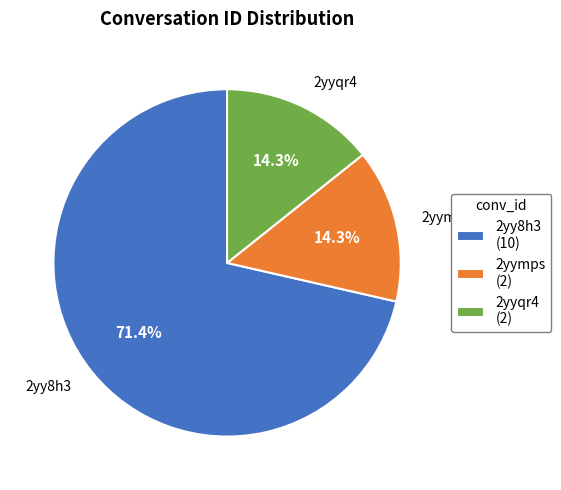

Does 2yymps (2) account for over 50% of the chart?

No